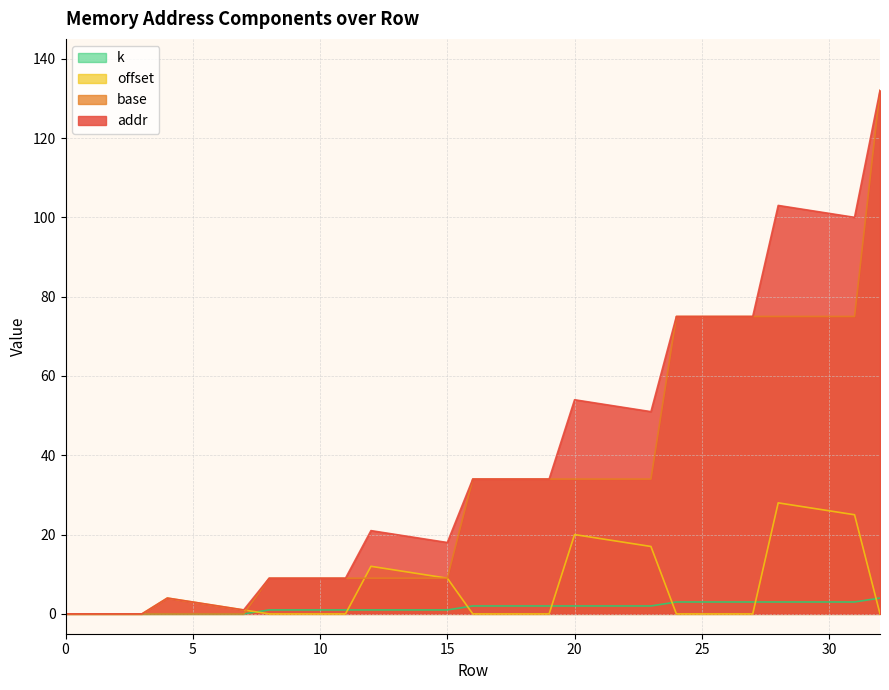

Reading right to left, what are all the values shown in this chart?

addr: 32=132	31=100	30=101	29=102	28=103	27=75	26=75	25=75	24=75	23=51	22=52	21=53	20=54	19=34	18=34	17=34	16=34	15=18	14=19	13=20	12=21	11=9	10=9	9=9	8=9	7=1	6=2	5=3	4=4	3=0	2=0	1=0	0=0
base: 32=132	31=75	30=75	29=75	28=75	27=75	26=75	25=75	24=75	23=34	22=34	21=34	20=34	19=34	18=34	17=34	16=34	15=9	14=9	13=9	12=9	11=9	10=9	9=9	8=9	7=0	6=0	5=0	4=0	3=0	2=0	1=0	0=0
offset: 32=0	31=25	30=26	29=27	28=28	27=0	26=0	25=0	24=0	23=17	22=18	21=19	20=20	19=0	18=0	17=0	16=0	15=9	14=10	13=11	12=12	11=0	10=0	9=0	8=0	7=1	6=2	5=3	4=4	3=0	2=0	1=0	0=0
k: 32=4	31=3	30=3	29=3	28=3	27=3	26=3	25=3	24=3	23=2	22=2	21=2	20=2	19=2	18=2	17=2	16=2	15=1	14=1	13=1	12=1	11=1	10=1	9=1	8=1	7=0	6=0	5=0	4=0	3=0	2=0	1=0	0=0